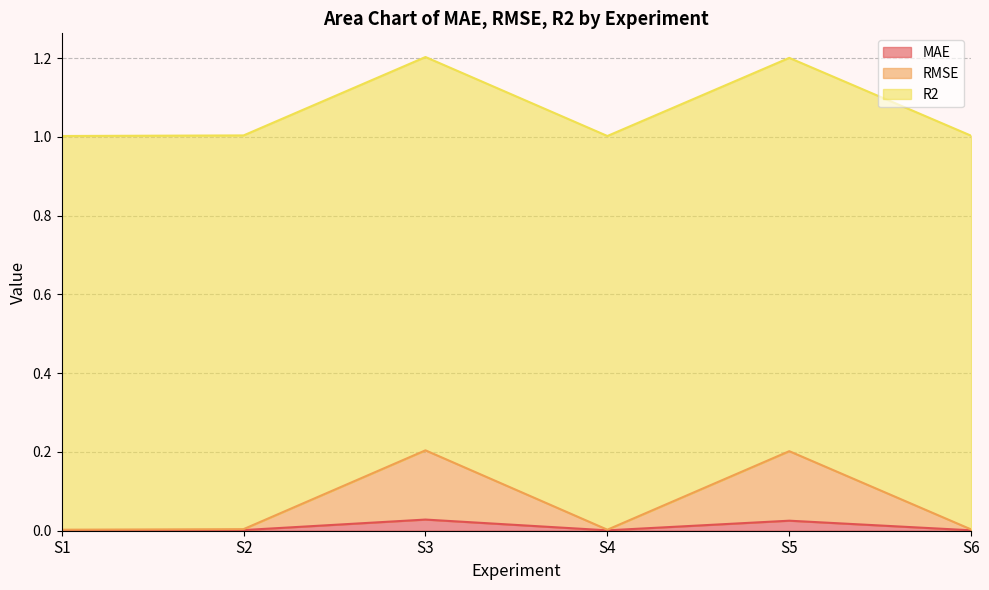

What is the maximum value for RMSE?

0.2